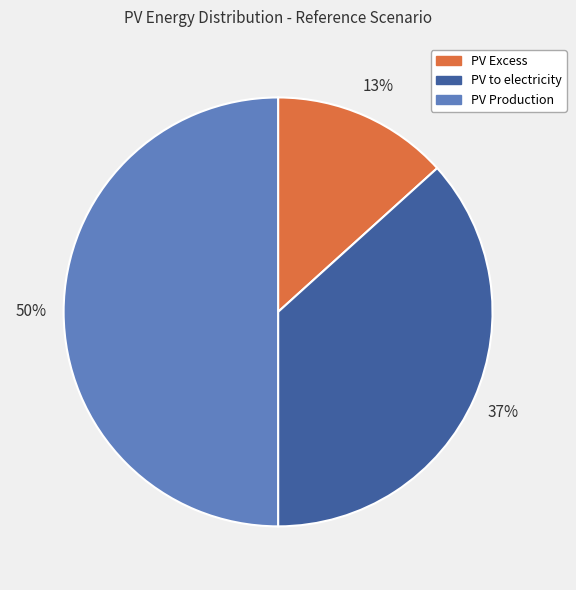

How many segments does this pie chart have?

3